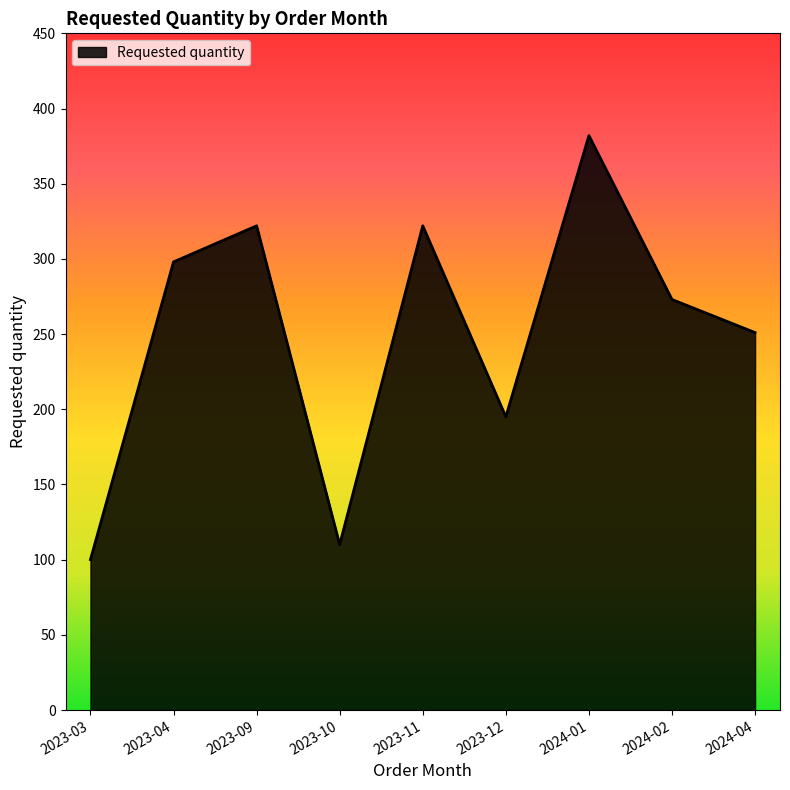

Reading left to right, transcribe all the data shown in this chart.

2023-03=100	2023-04=298	2023-09=322	2023-10=110	2023-11=322	2023-12=195	2024-01=382	2024-02=273	2024-04=251